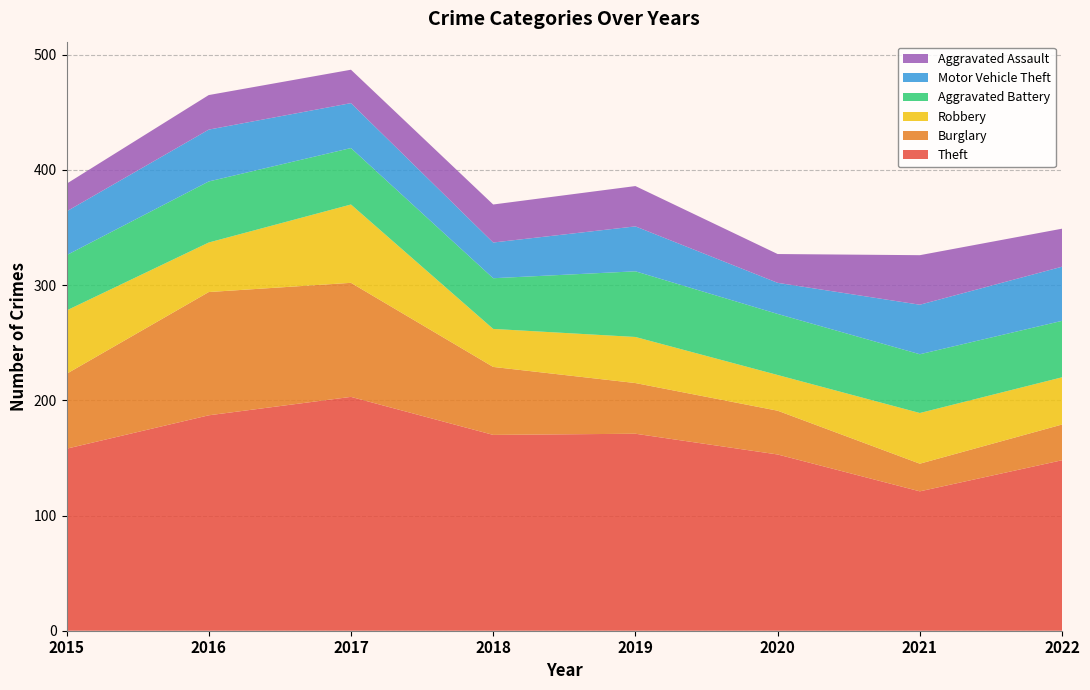

Reading left to right, what are all the values shown in this chart?

Theft: 158	187	203	170	171	153	121	148
Burglary: 65	107	99	59	44	38	24	31
Robbery: 55	43	68	33	40	31	44	41
Aggravated Battery: 48	53	49	44	57	53	51	49
Motor Vehicle Theft: 38	45	39	31	39	27	43	47
Aggravated Assault: 24	30	29	33	35	25	43	33